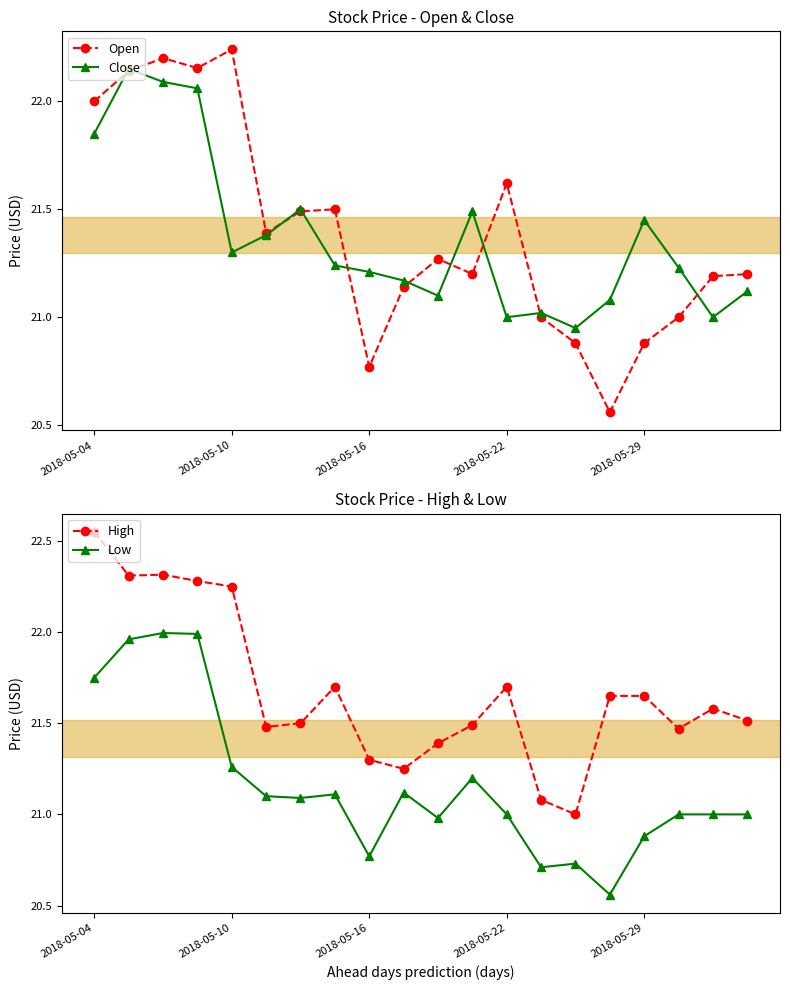

Reading left to right, extract all data points from this chart.

Open: 22.0	22.1	22.2	22.2	22.2	21.4	21.5	21.5	20.8	21.1	21.3	21.2	21.6	21.0	20.9	20.6	20.9	21.0	21.2	21.2
Close: 21.9	22.1	22.1	22.1	21.3	21.4	21.5	21.2	21.2	21.2	21.1	21.5	21.0	21.0	21.0	21.1	21.5	21.2	21.0	21.1
High: 22.5	22.3	22.3	22.3	22.2	21.5	21.5	21.7	21.3	21.2	21.4	21.5	21.7	21.1	21.0	21.6	21.6	21.5	21.6	21.5
Low: 21.8	22.0	22.0	22.0	21.3	21.1	21.1	21.1	20.8	21.1	21.0	21.2	21.0	20.7	20.7	20.6	20.9	21.0	21.0	21.0